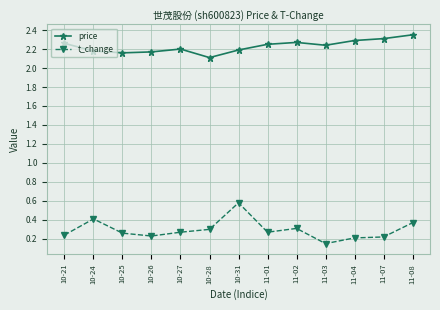

What is the sum of the t_change values at 10-21 and 11-08?

0.6